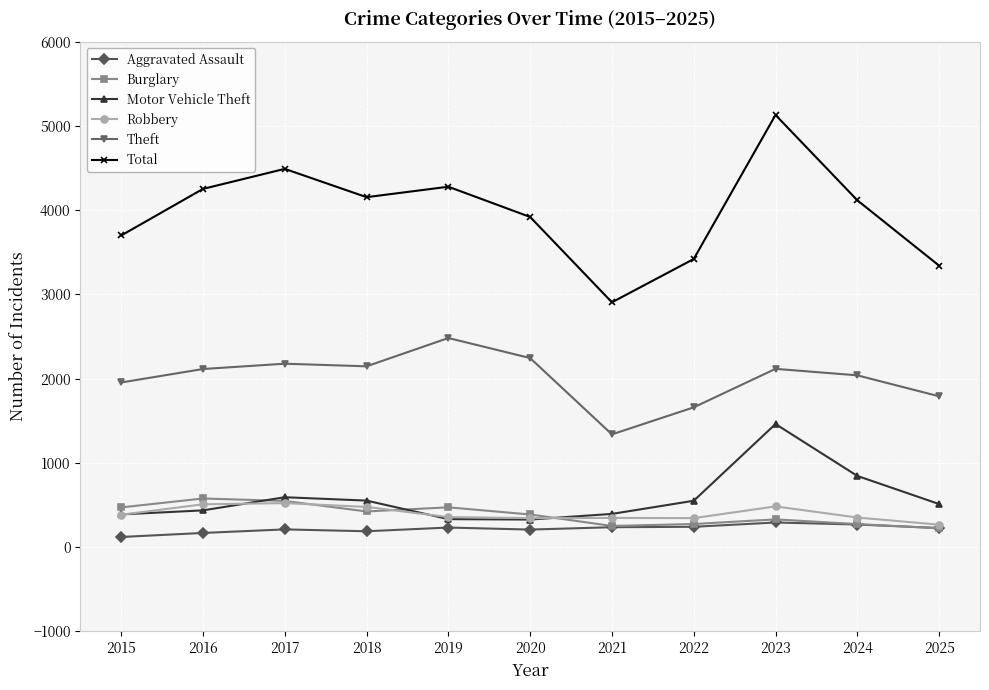

The value of Motor Vehicle Theft at 2022 is 904. True or false?

False